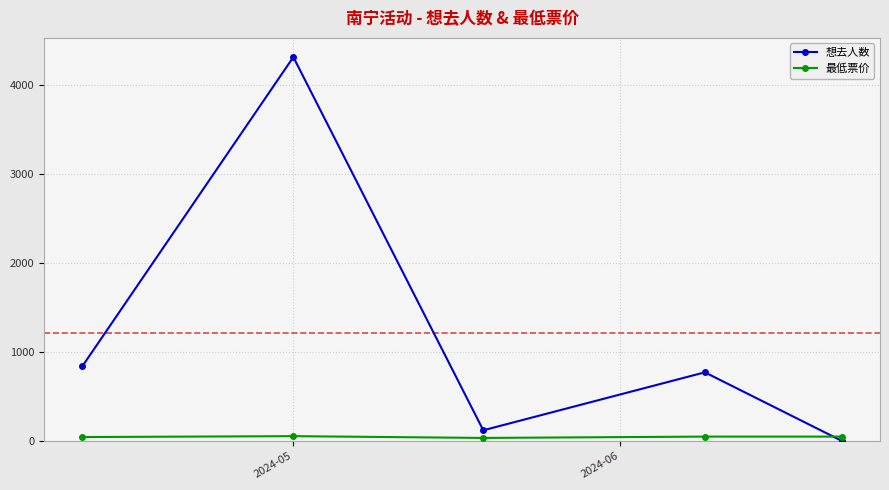

True or false: 最低票价 has more than 0 points higher than both neighbors.

True